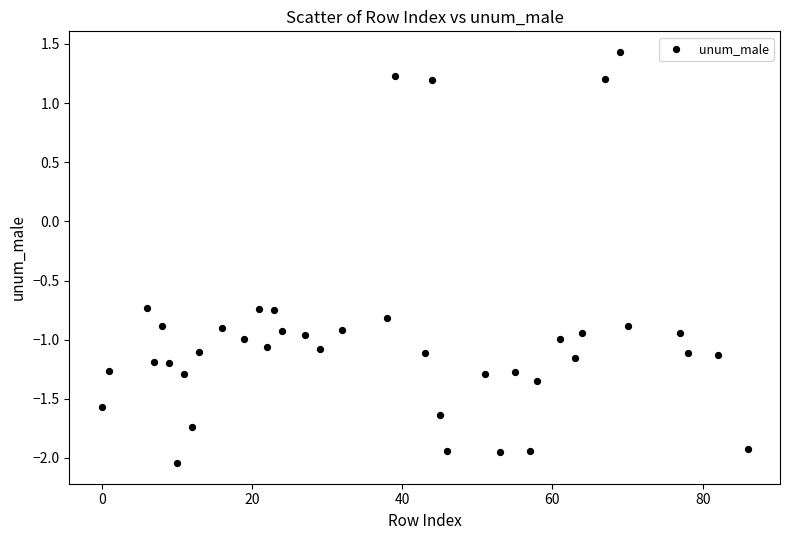

What is the range of Y values (max minus min)?

3.5